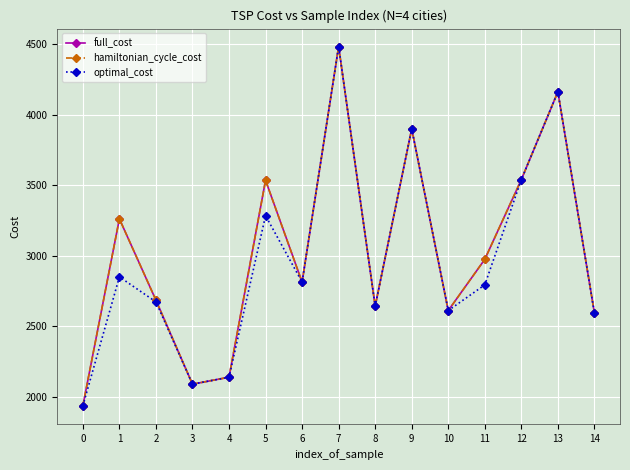

What is the difference between the maximum and minimum values in the optimal_cost series?

2548.5